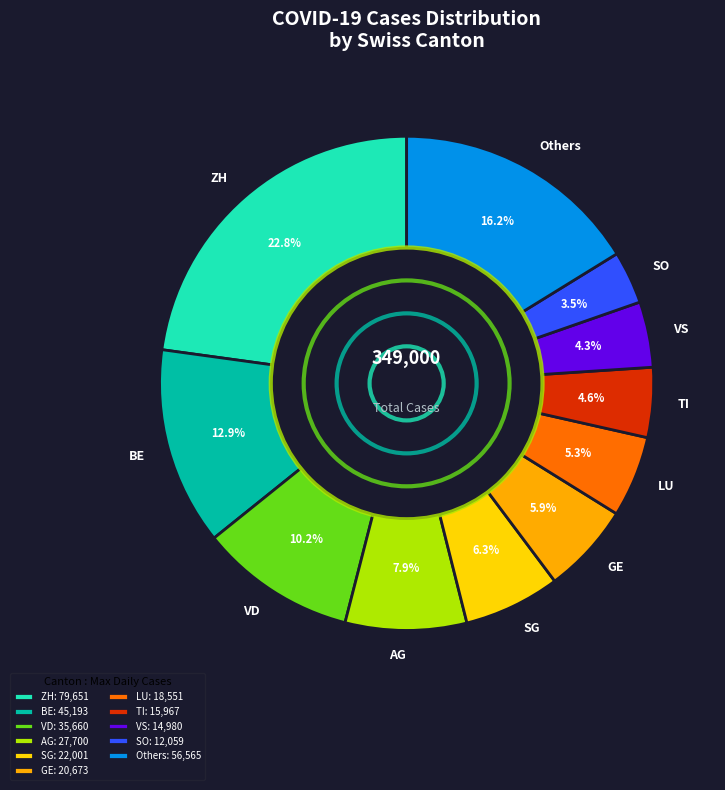

Between LU and VS, which is larger?

LU